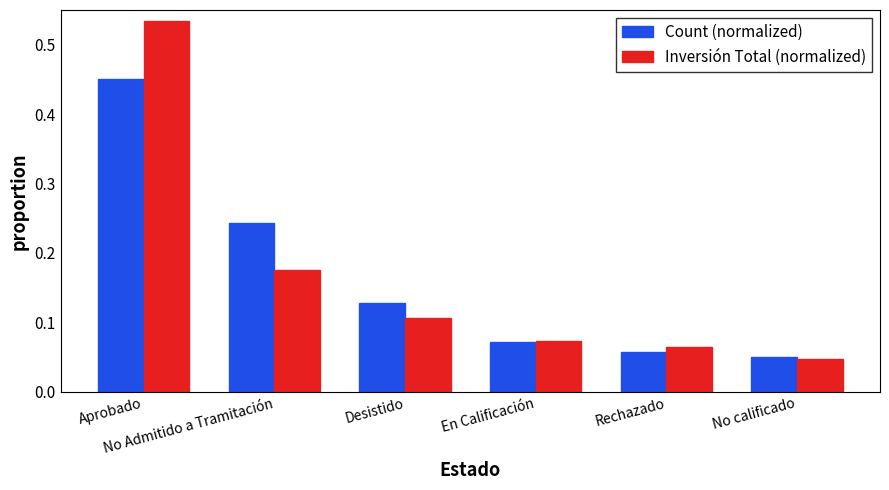

Which series has the widest spread of values?

Inversión Total (normalized)